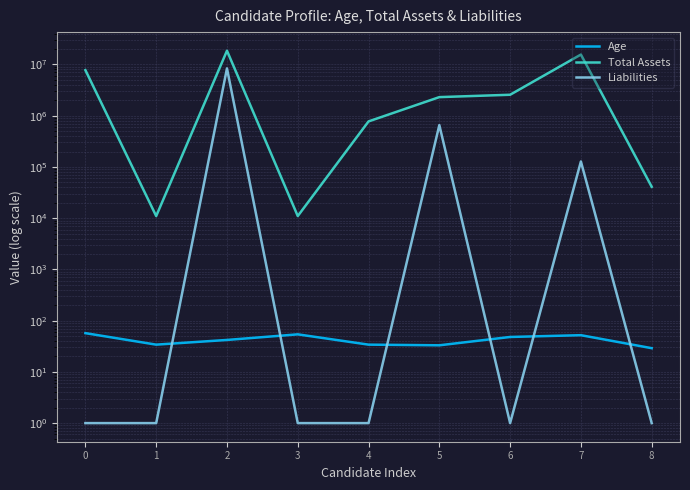

How many series are shown in this chart?

3